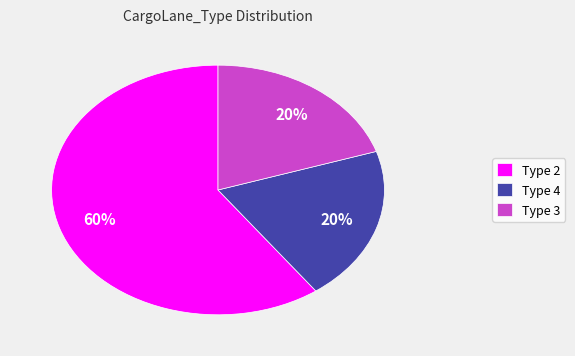

Is it true that Type 4 is 15% of the pie?

False